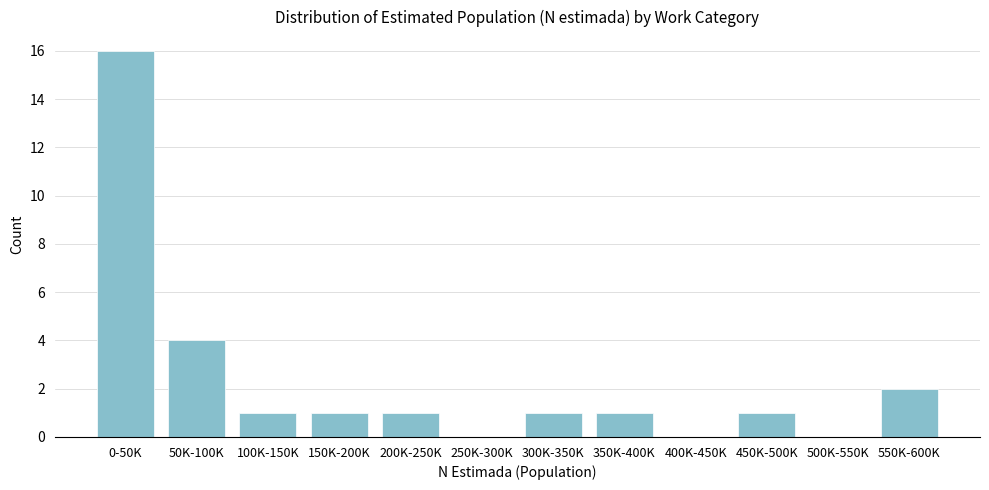

Reading right to left, what are all the values shown in this chart?

550K-600K=2	500K-550K=0	450K-500K=1	400K-450K=0	350K-400K=1	300K-350K=1	250K-300K=0	200K-250K=1	150K-200K=1	100K-150K=1	50K-100K=4	0-50K=16